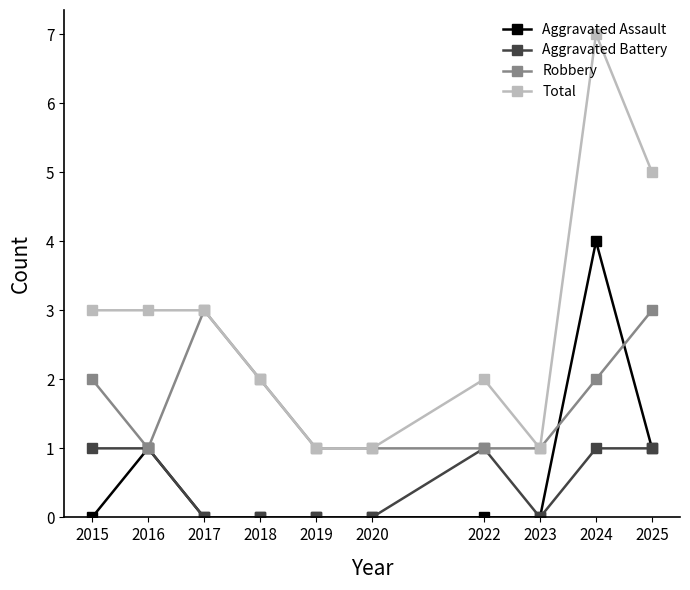

How many data points does each series have?

10